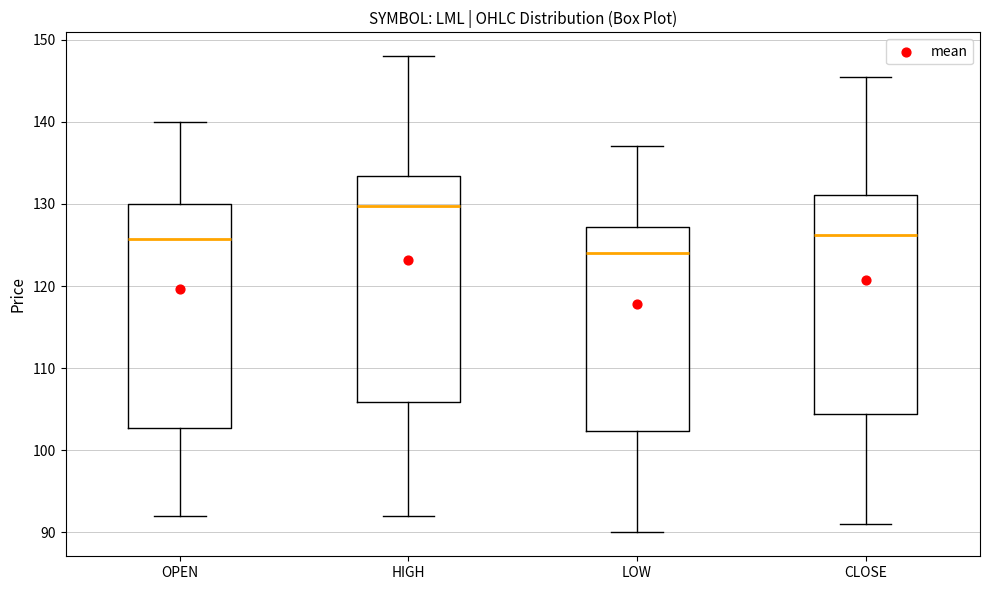

Which box has the highest median line?

HIGH